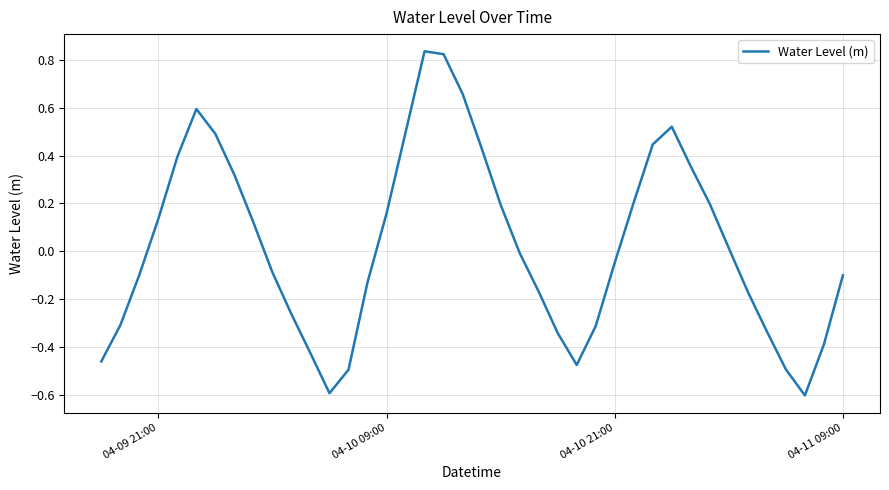

Is this an area chart (filled region under the line)?

No